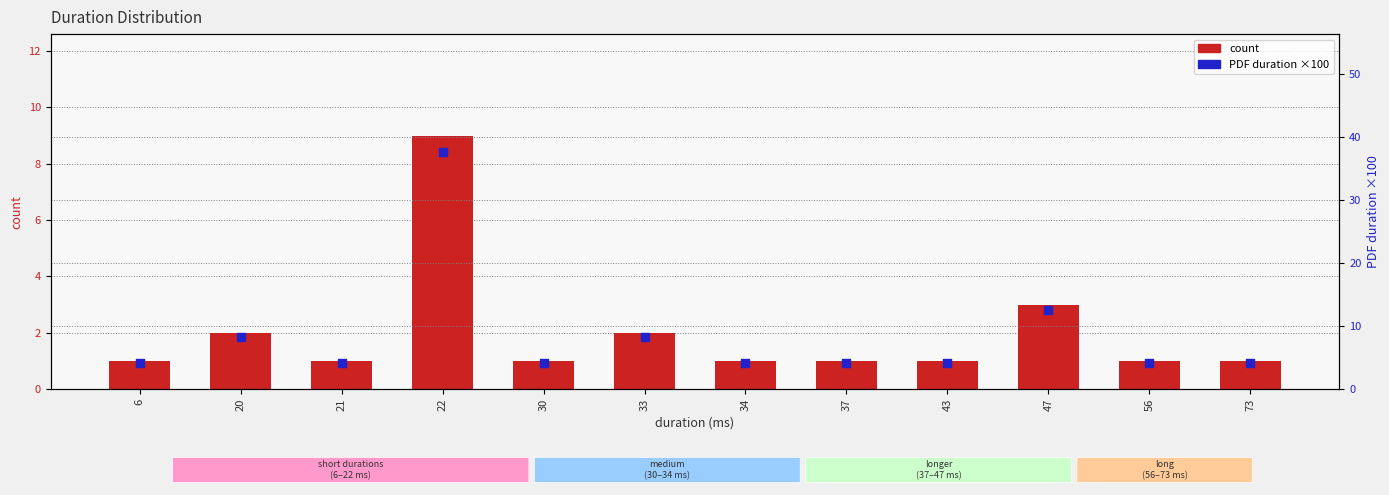

Which series has the widest spread of Y values?

PDF duration (×100)